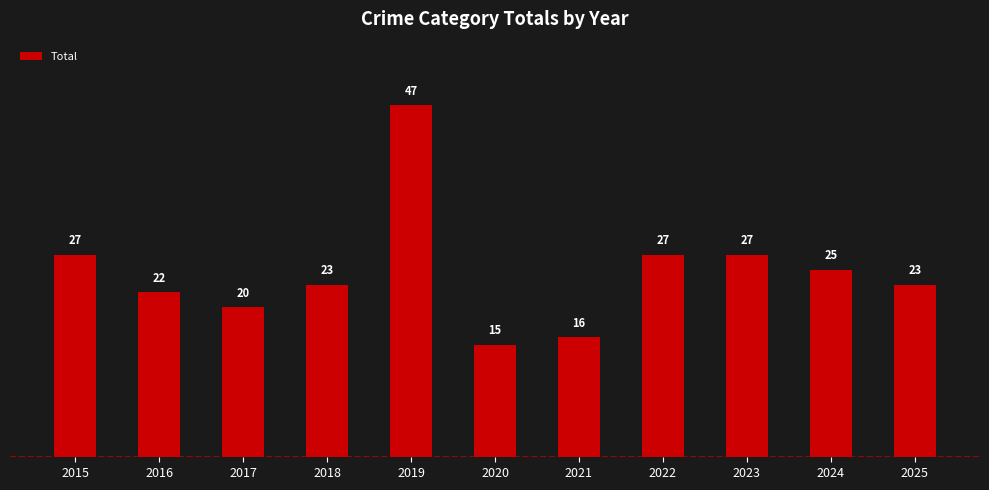

What is the change in value from 2020 to 2025?

+8